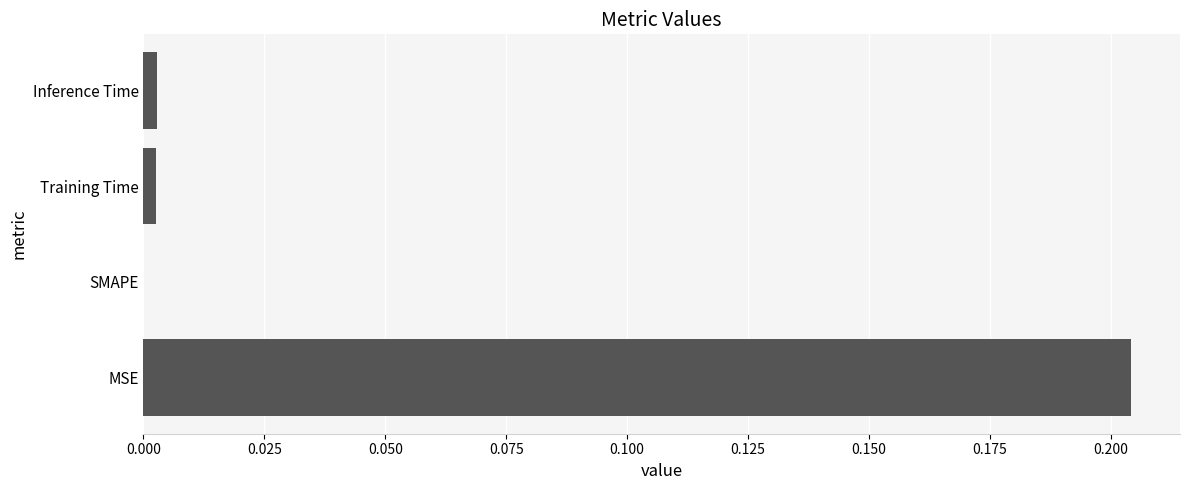

Is it true that the value at Inference Time is 0.0?

True